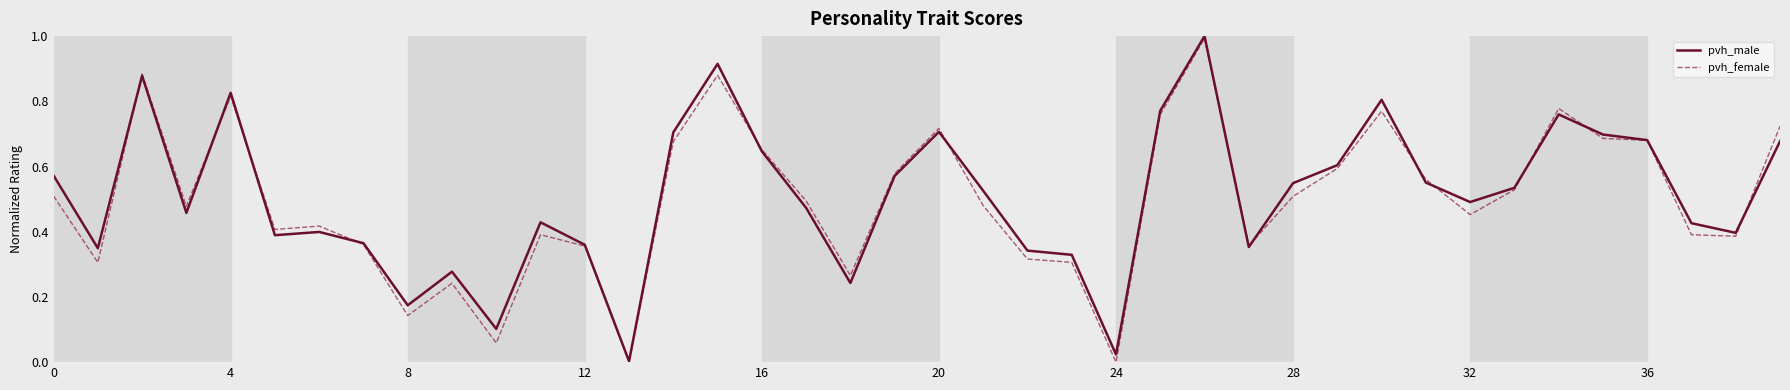

What is the highest value of the pvh_female series?

1.0